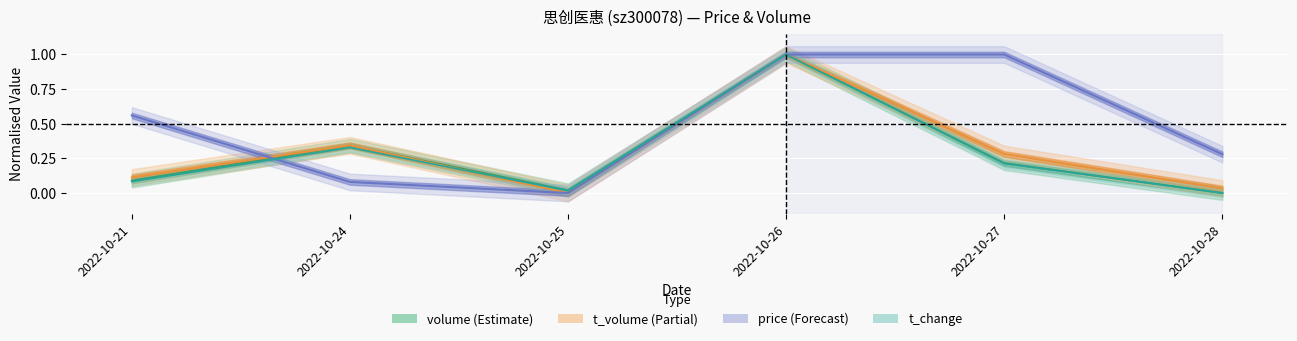

The value of t_volume at 2022-10-28 is 0.0. True or false?

True